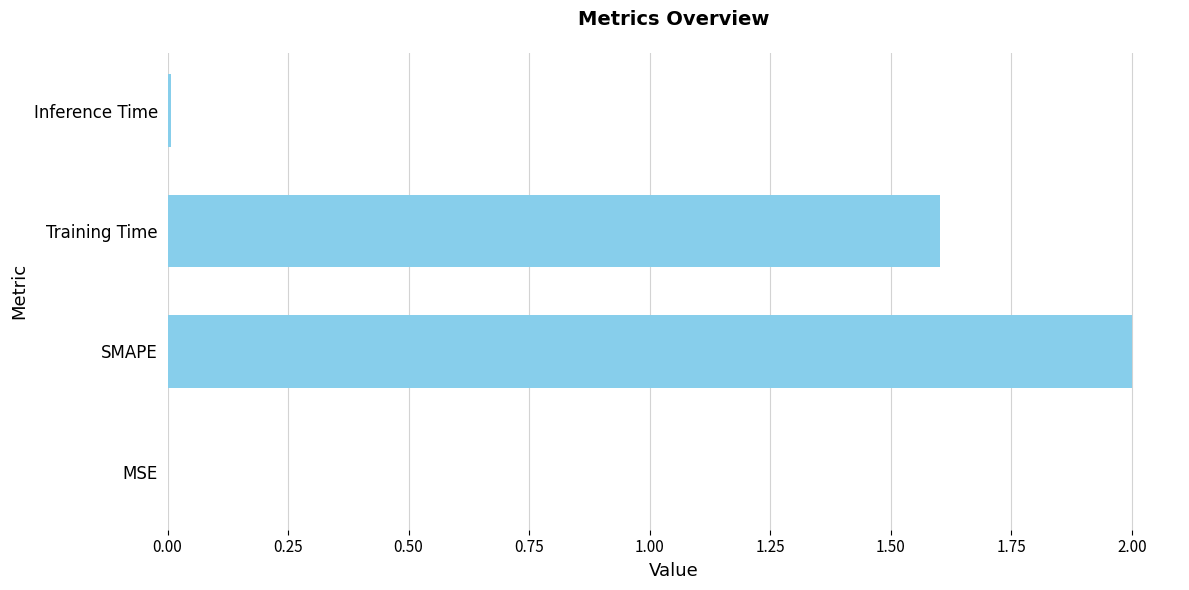

What is the maximum value shown in the chart?

2.0